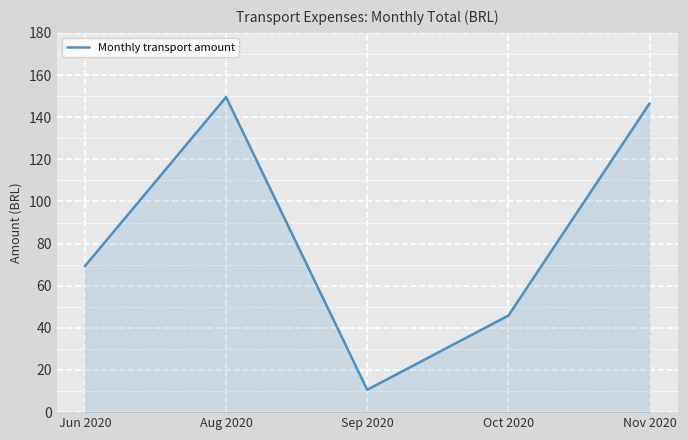

Reading left to right, what are all the values shown in this chart?

69.3	149.5	10.6	45.8	146.5